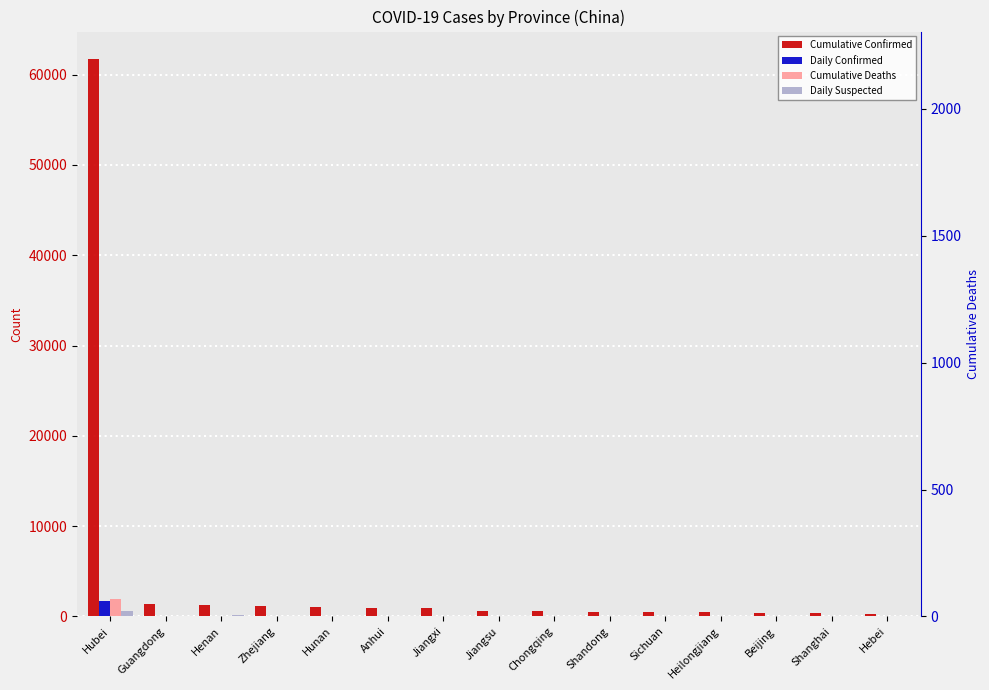

Reading left to right, list all the values displayed in this chart.

Cumulative Confirmed: Hubei=61682	Guangdong=1331	Henan=1262	Zhejiang=1173	Hunan=1008	Anhui=986	Jiangxi=934	Jiangsu=631	Chongqing=555	Shandong=544	Sichuan=514	Heilongjiang=470	Beijing=393	Shanghai=333	Hebei=306
Daily Confirmed: Hubei=1693	Guangdong=3	Henan=5	Zhejiang=1	Hunan=1	Anhui=4	Jiangxi=1	Jiangsu=2	Chongqing=2	Shandong=1	Sichuan=6	Heilongjiang=6	Beijing=6	Shanghai=0	Hebei=4
Cumulative Deaths: Hubei=1921	Guangdong=5	Henan=19	Zhejiang=0	Hunan=4	Anhui=6	Jiangxi=1	Jiangsu=0	Chongqing=5	Shandong=3	Sichuan=3	Heilongjiang=12	Beijing=4	Shanghai=1	Hebei=4
Daily Suspected: Hubei=596	Guangdong=1	Henan=121	Zhejiang=9	Hunan=12	Anhui=0	Jiangxi=0	Jiangsu=0	Chongqing=41	Shandong=8	Sichuan=30	Heilongjiang=21	Beijing=58	Shanghai=78	Hebei=0